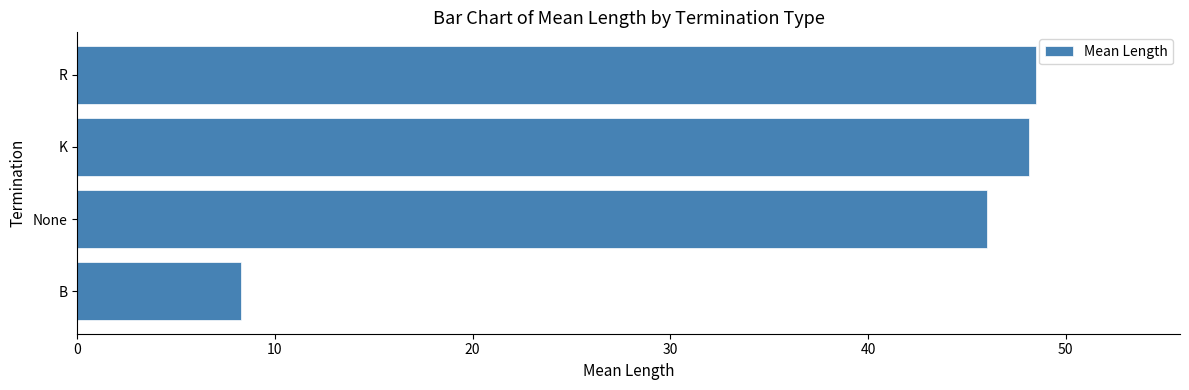

Does the chart contain stacked bars?

No